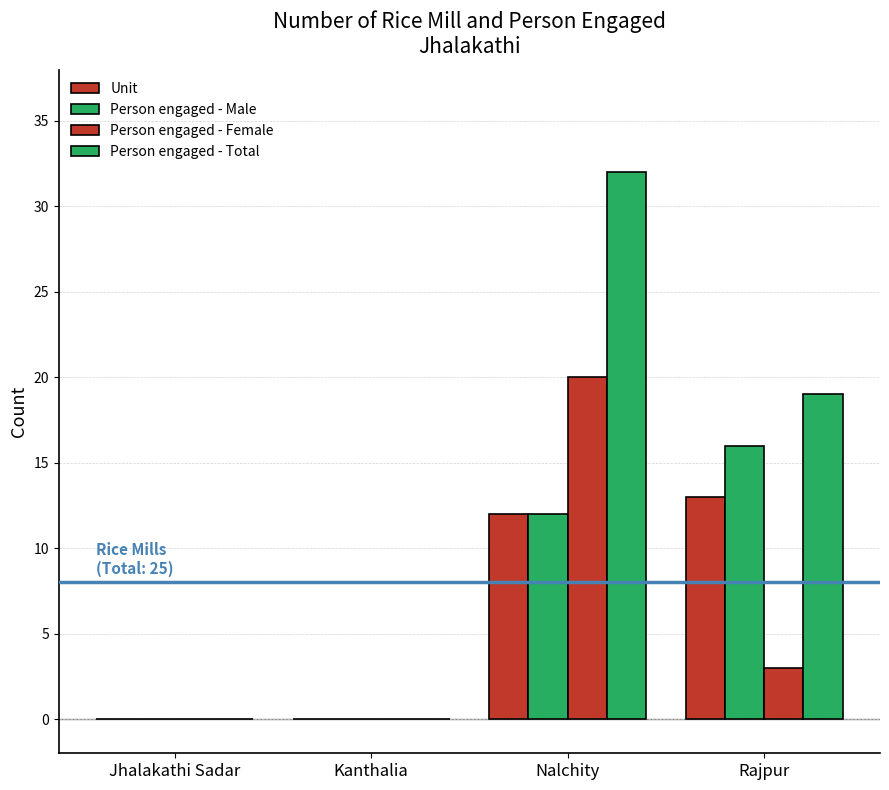

Count the number of categories in the chart.

4